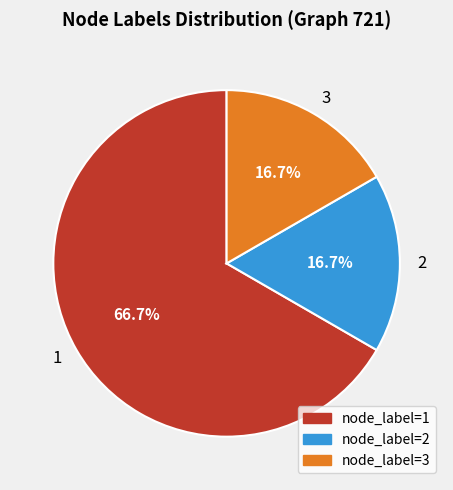

Which category accounts for the majority?

1